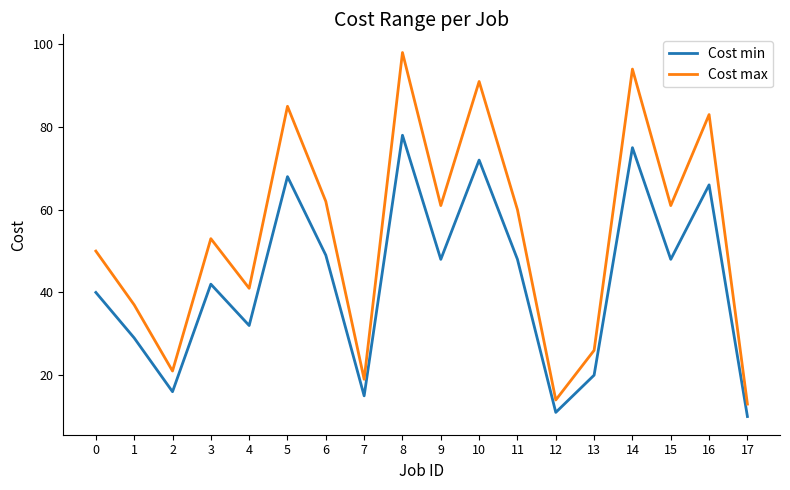

The value of Cost min at 5 is 20. True or false?

False